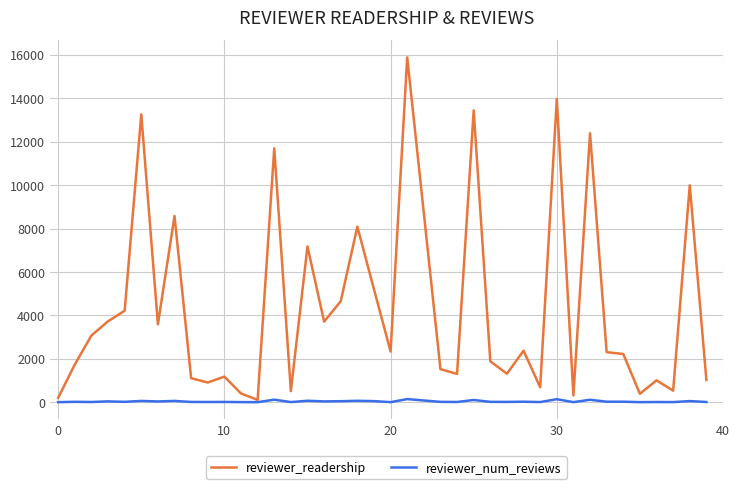

List the series in order of their overall mean, highest first.

reviewer_readership, reviewer_num_reviews